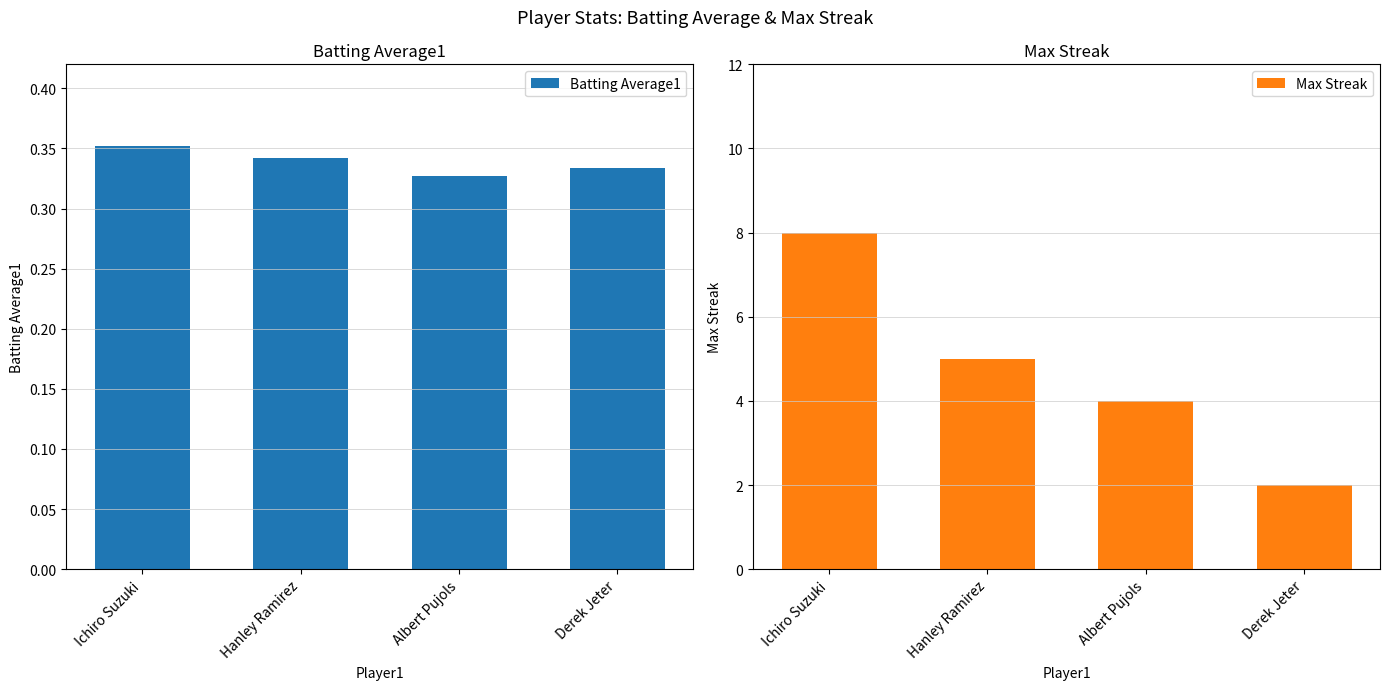

Are the bars grouped side by side (vs. stacked)?

Yes